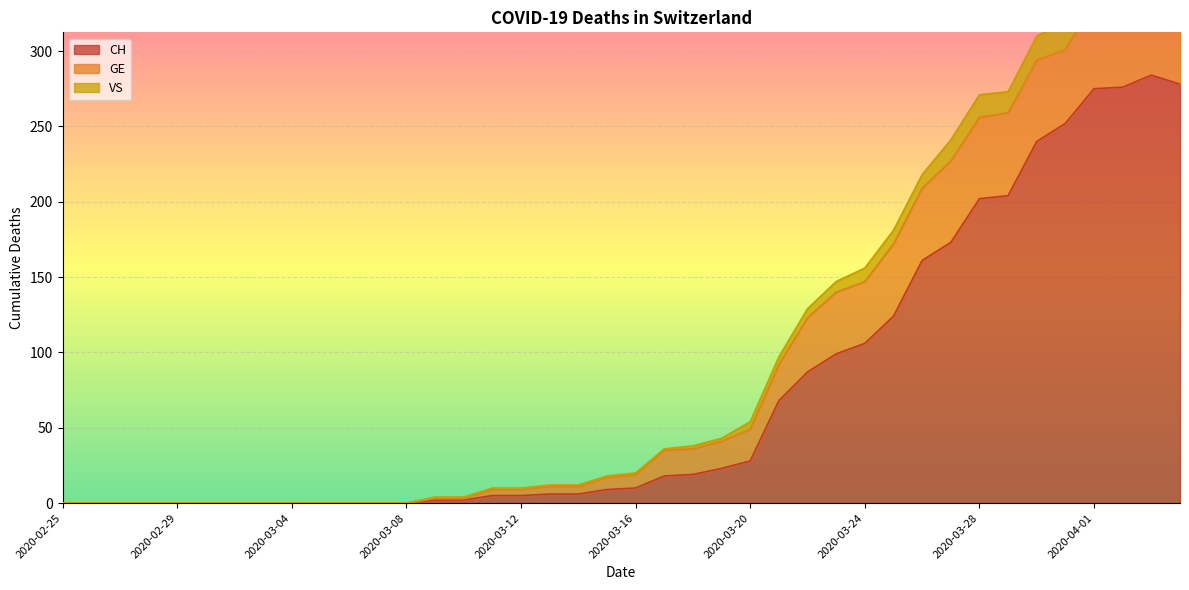

How many interior local peaks does the CH series have?

1